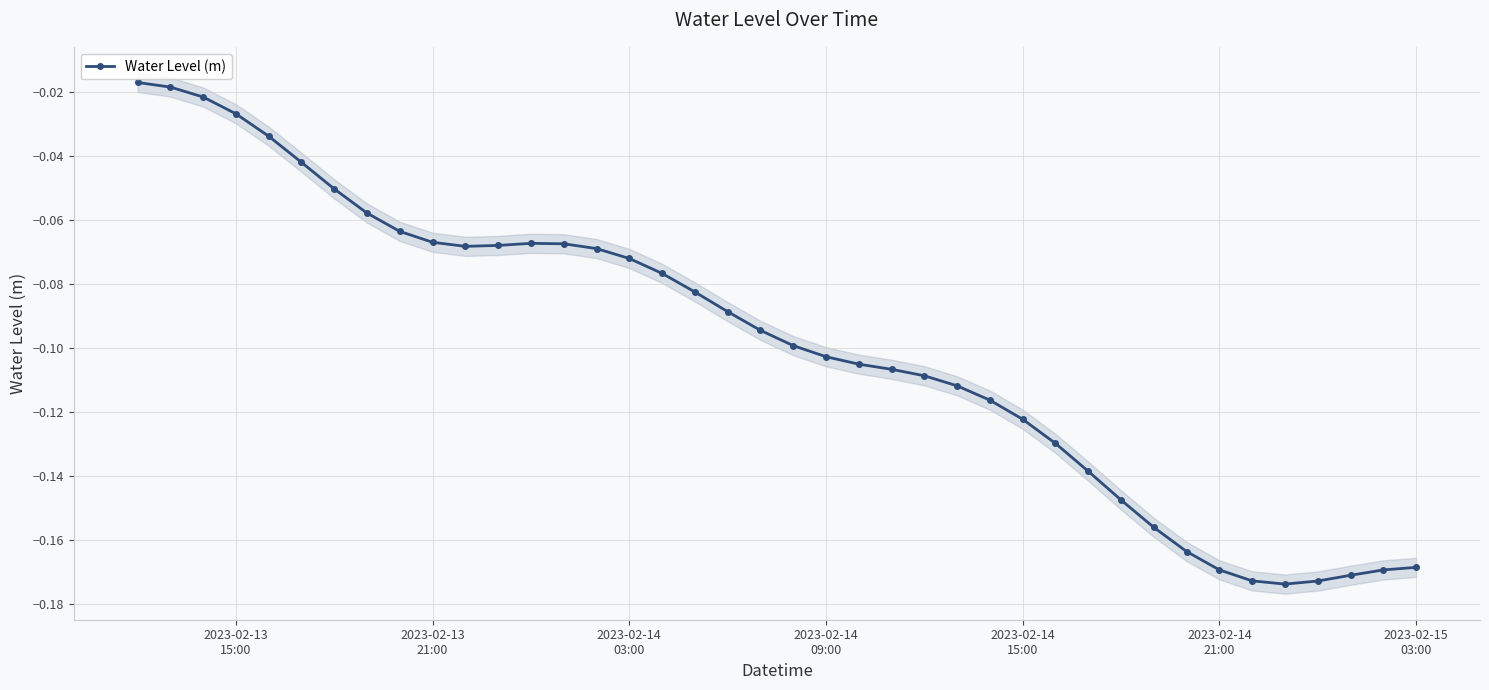

Count the number of data series in this chart.

1